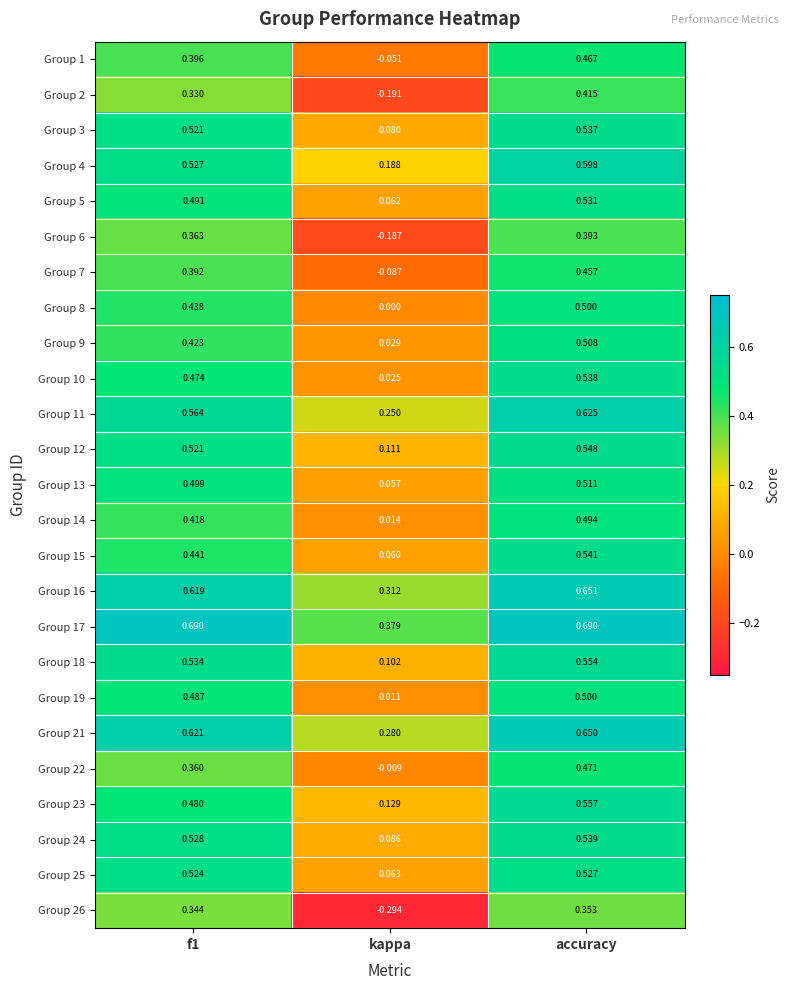

Which series has the largest total across all categories?

Group 17